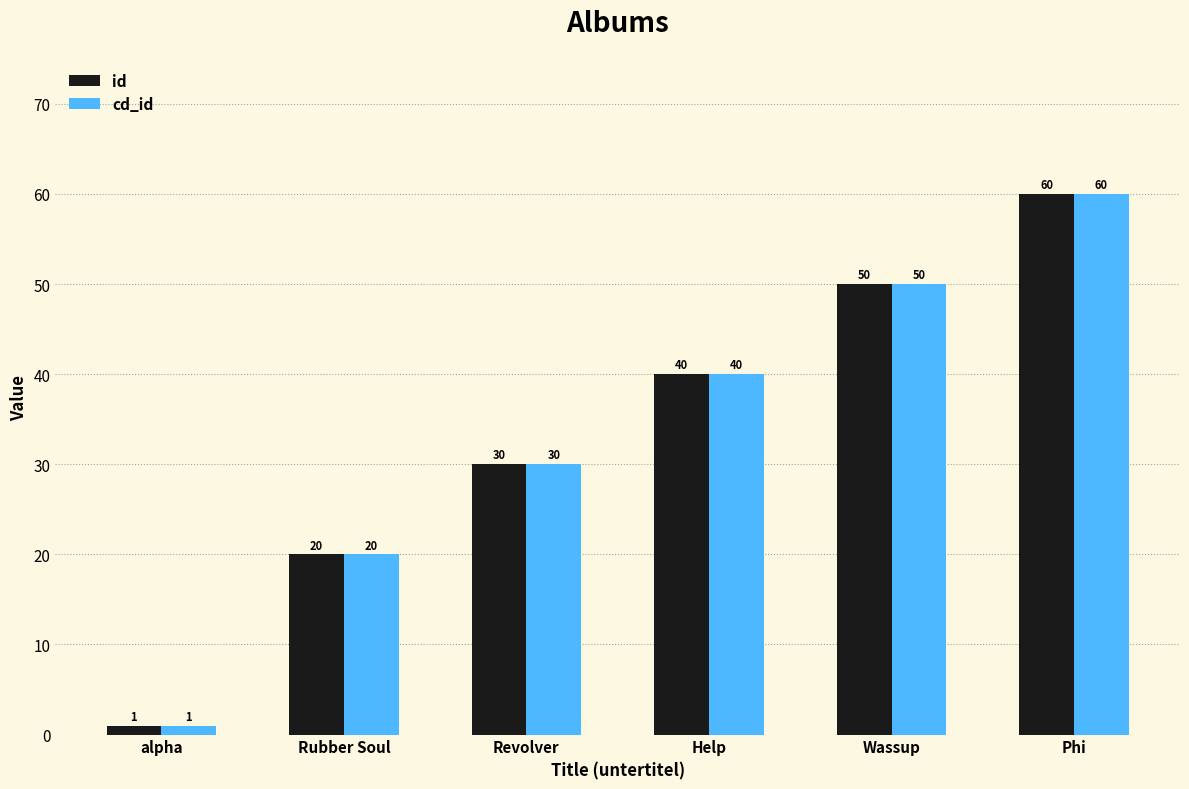

At which category is the sum across all series the highest?

Phi